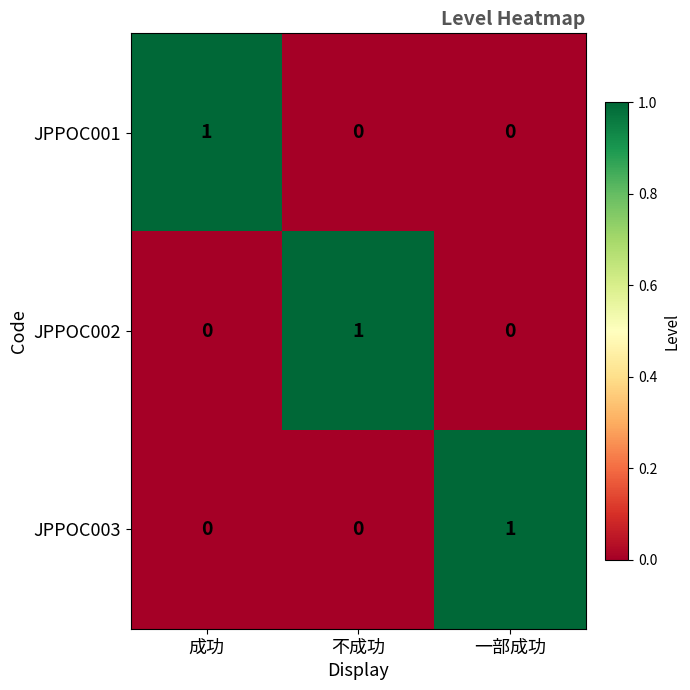

Reading left to right, list all the values displayed in this chart.

JPPOC001: 1	0	0
JPPOC002: 0	1	0
JPPOC003: 0	0	1